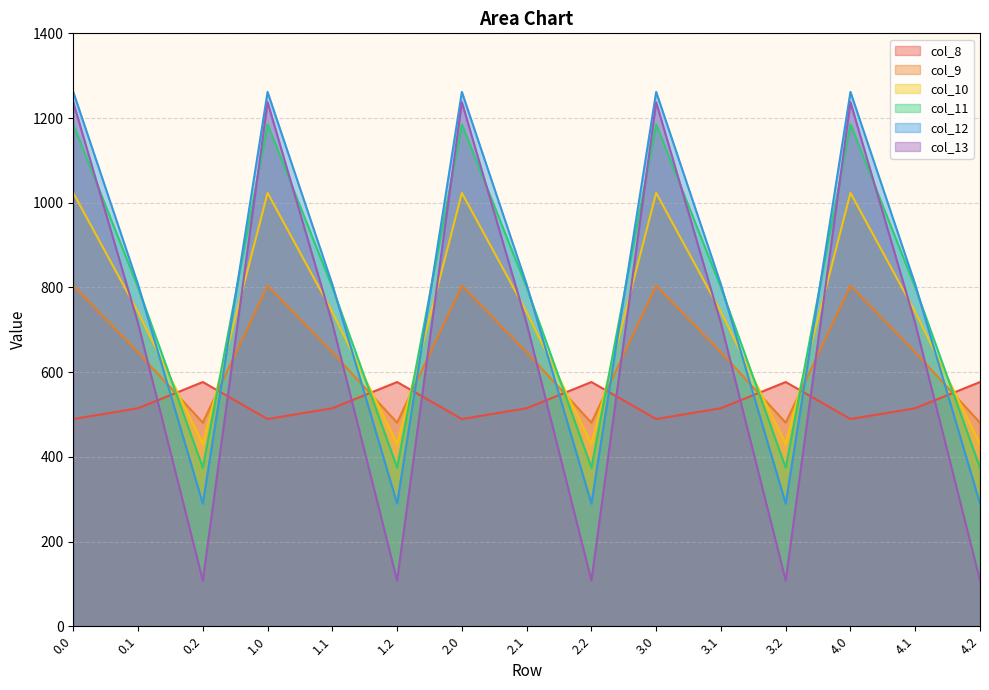

The col_11 series shows 800.2 at 1.1. True or false?

True